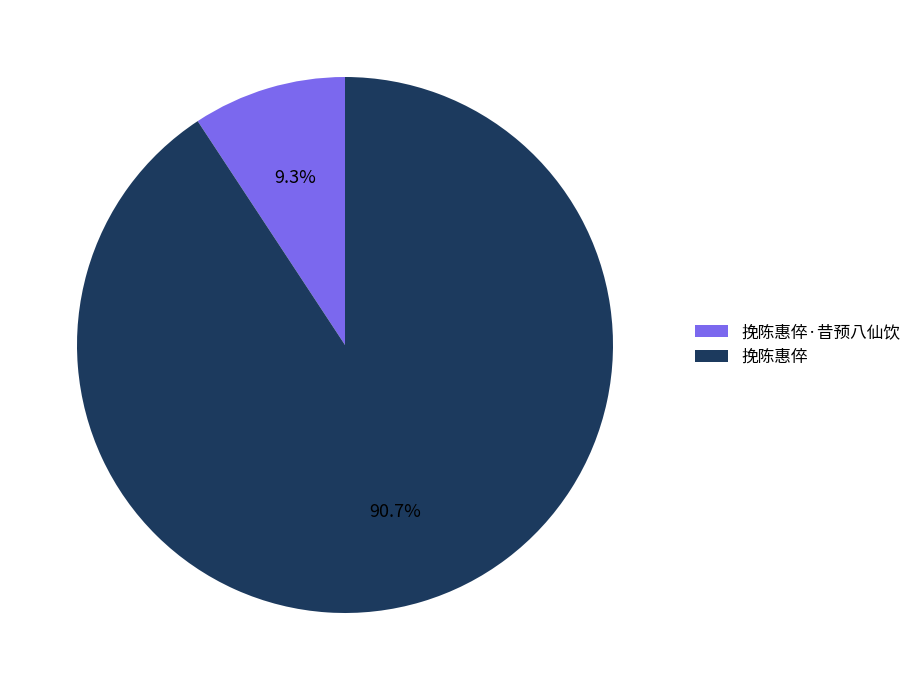

Do 挽陈惠倅·昔预八仙饮 and 挽陈惠倅 together represent more than half of the pie?

Yes